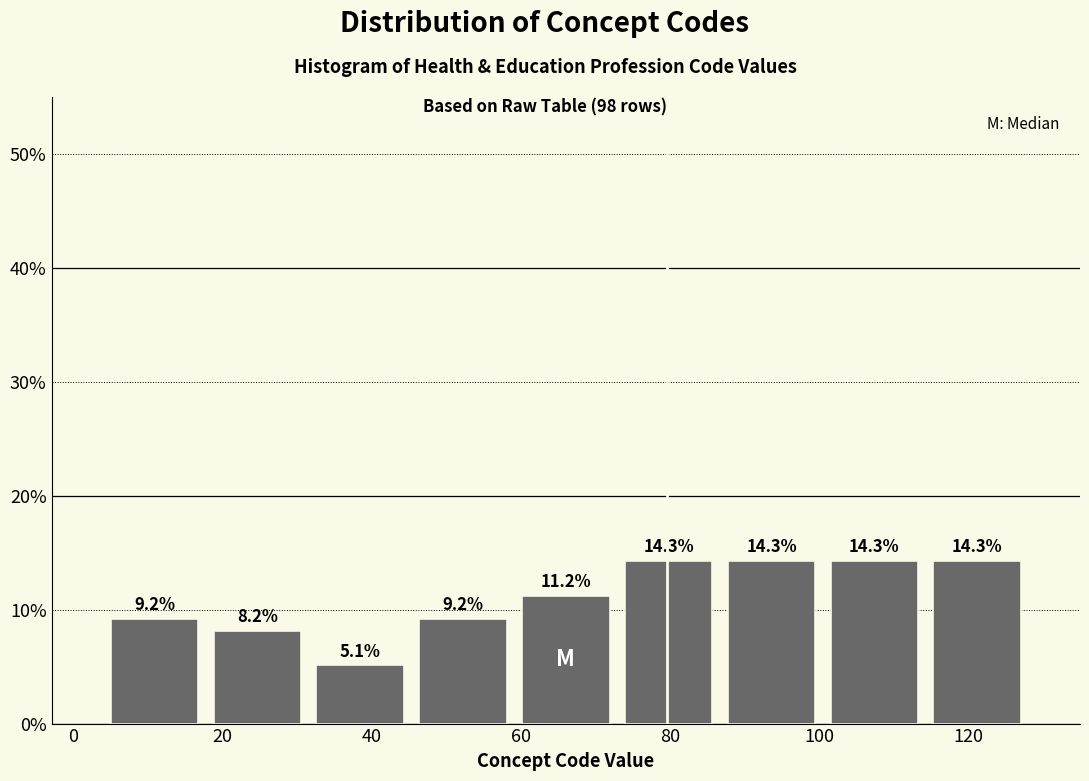

Reading left to right, transcribe this chart: for each bar, give the range it covers on the x-axis and its height. The bar edges are not printed on the chart, so give them approximately, as read against the axis.

4 to 18: 9.2
18 to 32: 8.2
32 to 46: 5.1
46 to 60: 9.2
60 to 72: 11.2
72 to 86: 14.3
86 to 100: 14.3
100 to 114: 14.3
114 to 128: 14.3